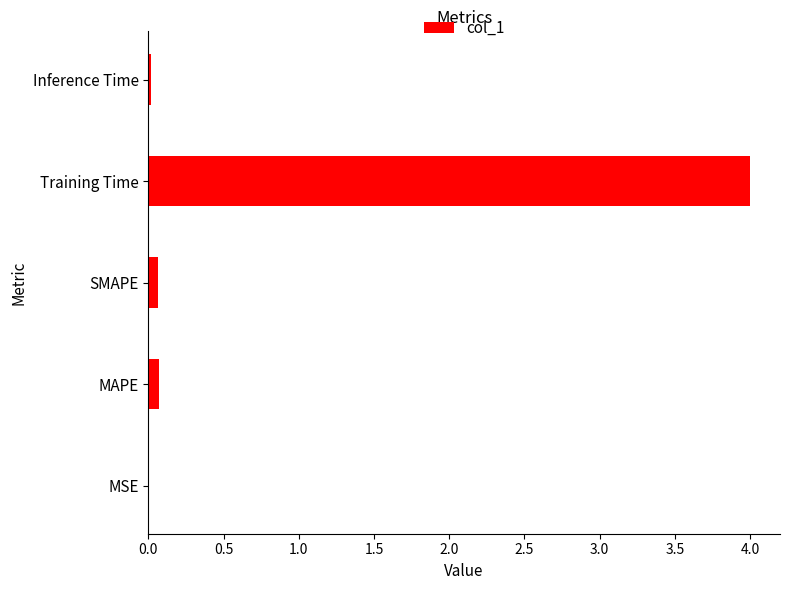

What is the sum of all values?

4.2